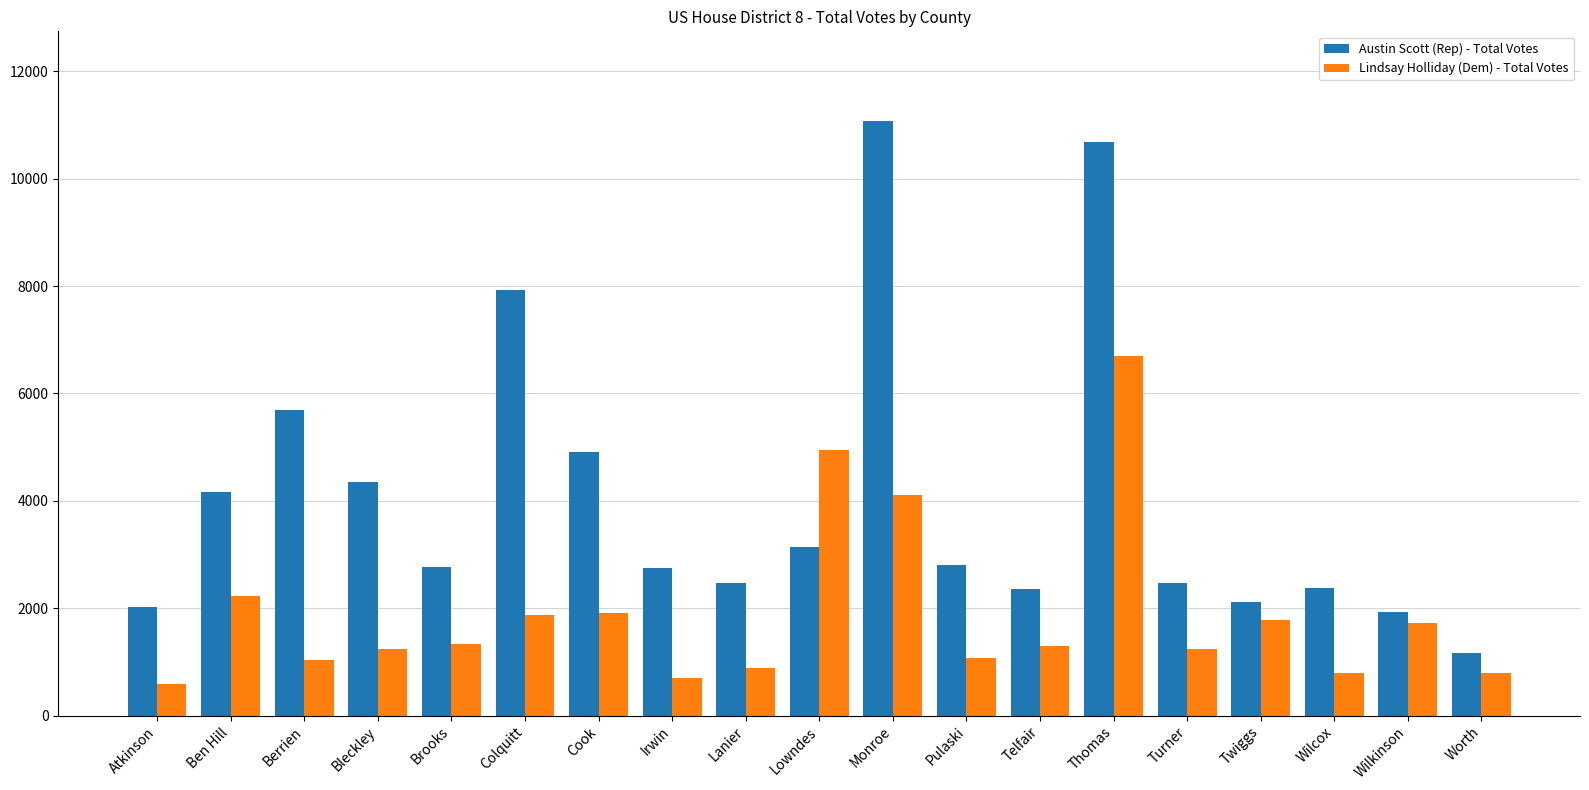

At which label is Austin Scott (Rep) - Total Votes closest to 6123?

Berrien